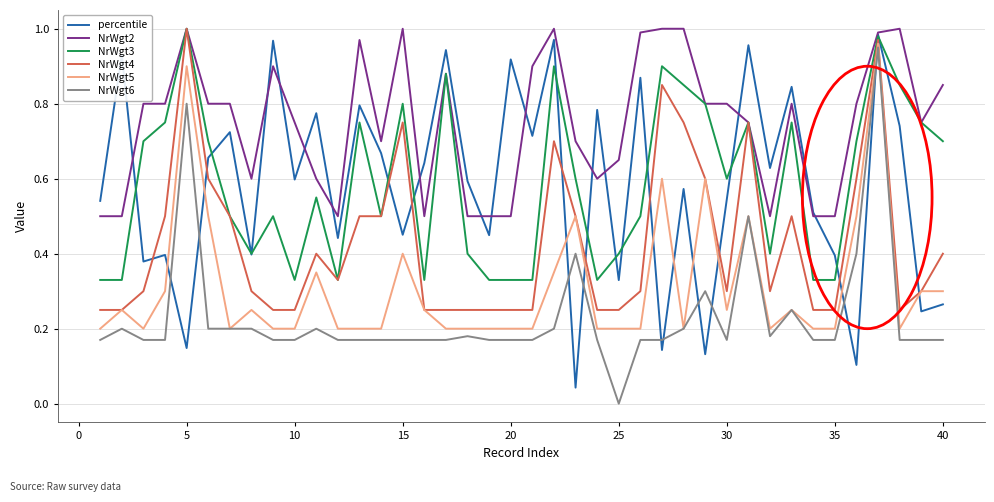

Which series has the largest total across all categories?

NrWgt2